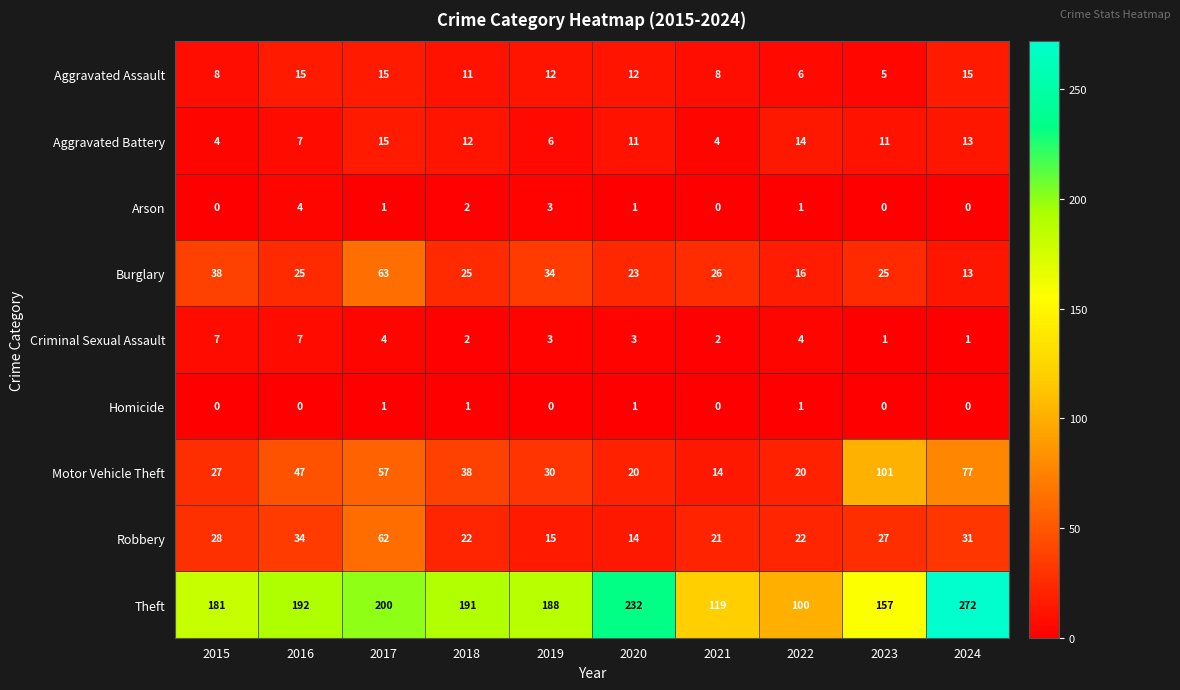

True or false: Motor Vehicle Theft has a value of 14 at 2021.

True